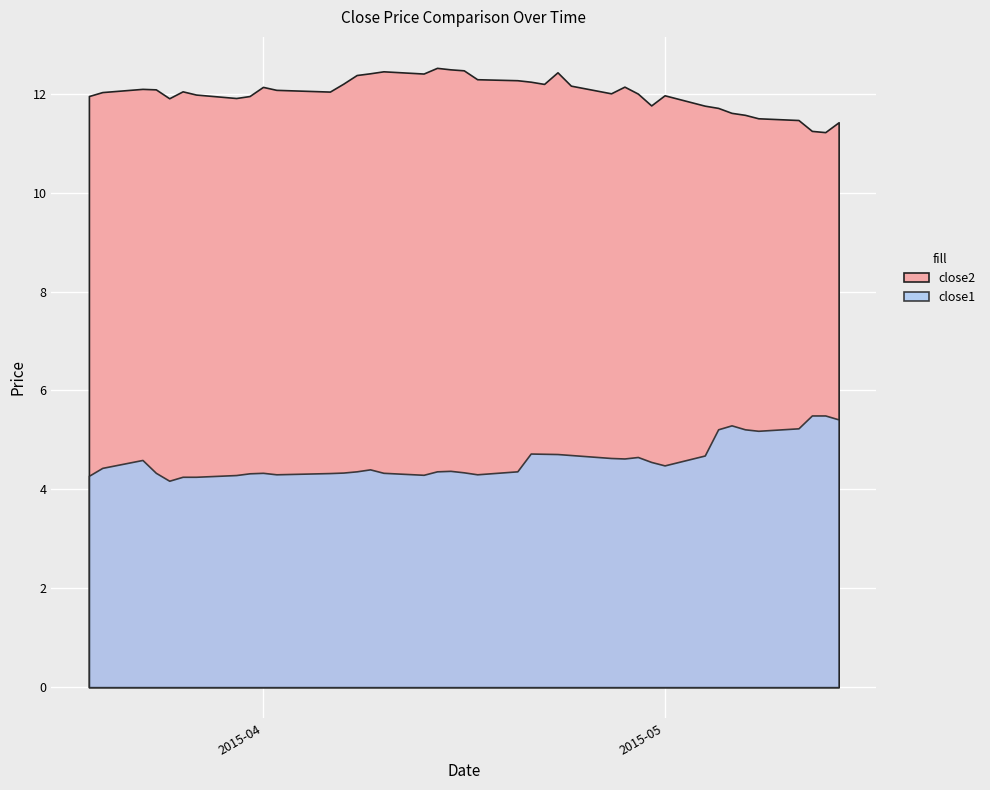

At which label is close1 closest to 4?

2015-03-25